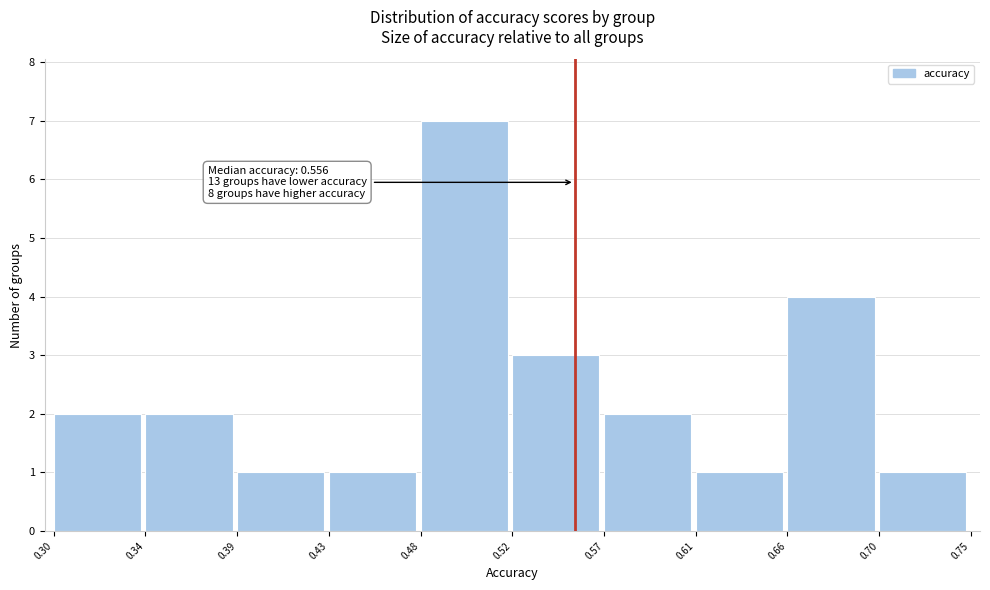

Reading left to right, list all the values displayed in this chart.

2	2	1	1	7	3	2	1	4	1